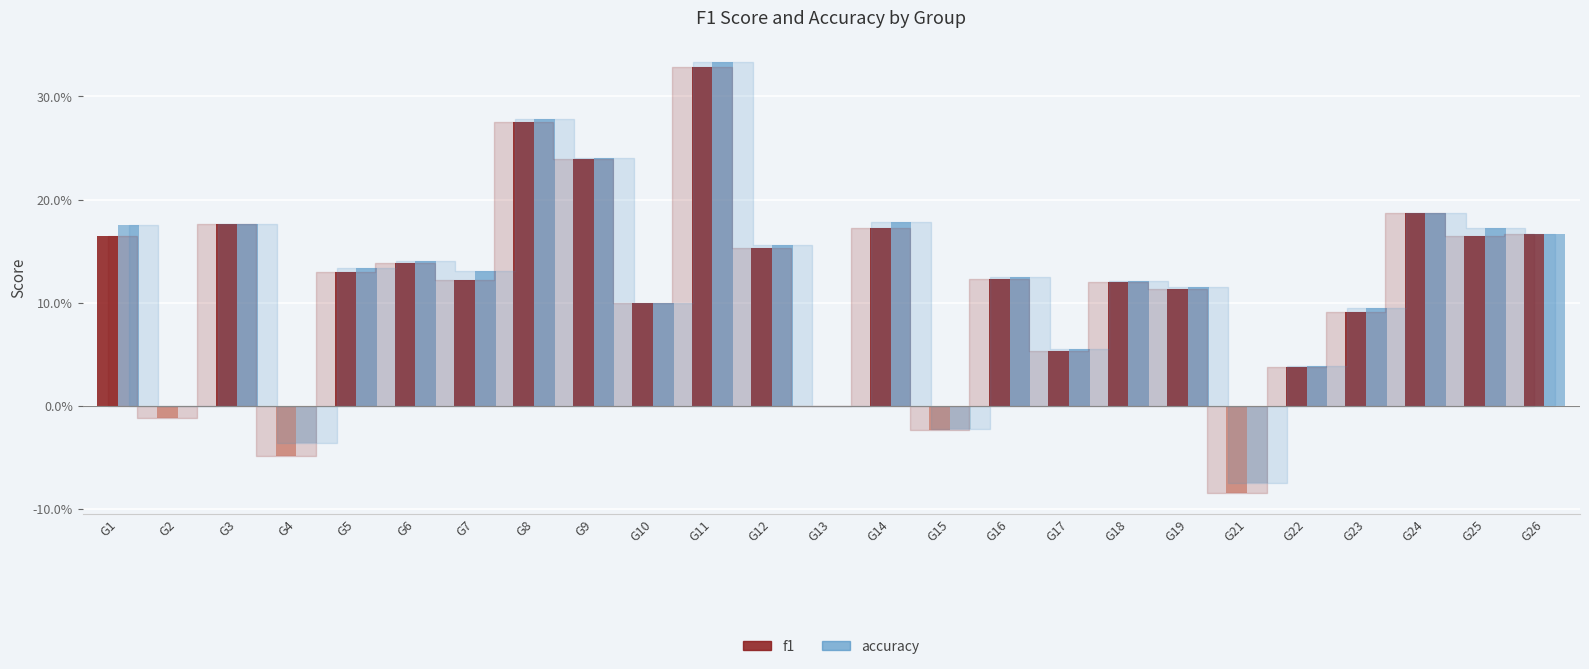

Reading left to right, extract all data points from this chart.

f1: 0.2	0.0	0.2	0.0	0.1	0.1	0.1	0.3	0.2	0.1	0.3	0.2	0.0	0.2	0.0	0.1	0.1	0.1	0.1	0.0	0.0	0.1	0.2	0.2	0.2
accuracy: 0.2	0.0	0.2	0.0	0.1	0.1	0.1	0.3	0.2	0.1	0.3	0.2	0.0	0.2	0.0	0.1	0.1	0.1	0.1	0.0	0.0	0.1	0.2	0.2	0.2